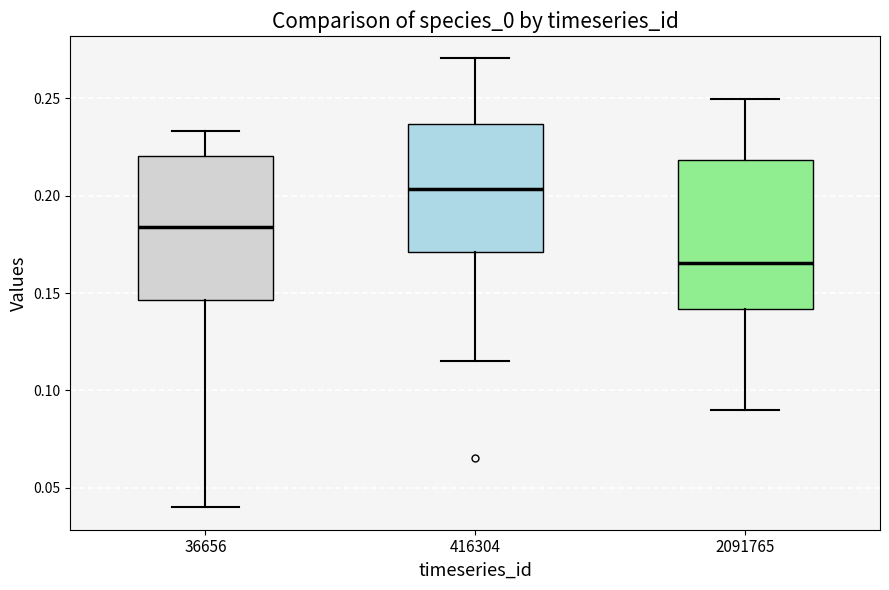

Reading left to right, transcribe this box plot: for each box, give where its median line is, the range the box spans, and where its two whiskers end, as read against the y-axis. The values are not printed on the chart, so give them approximately, as read against the axis.

36656: median 0.185, box 0.145 to 0.220, whiskers 0.040 to 0.235
416304: median 0.205, box 0.170 to 0.235, whiskers 0.115 to 0.270
2091765: median 0.165, box 0.140 to 0.220, whiskers 0.090 to 0.250